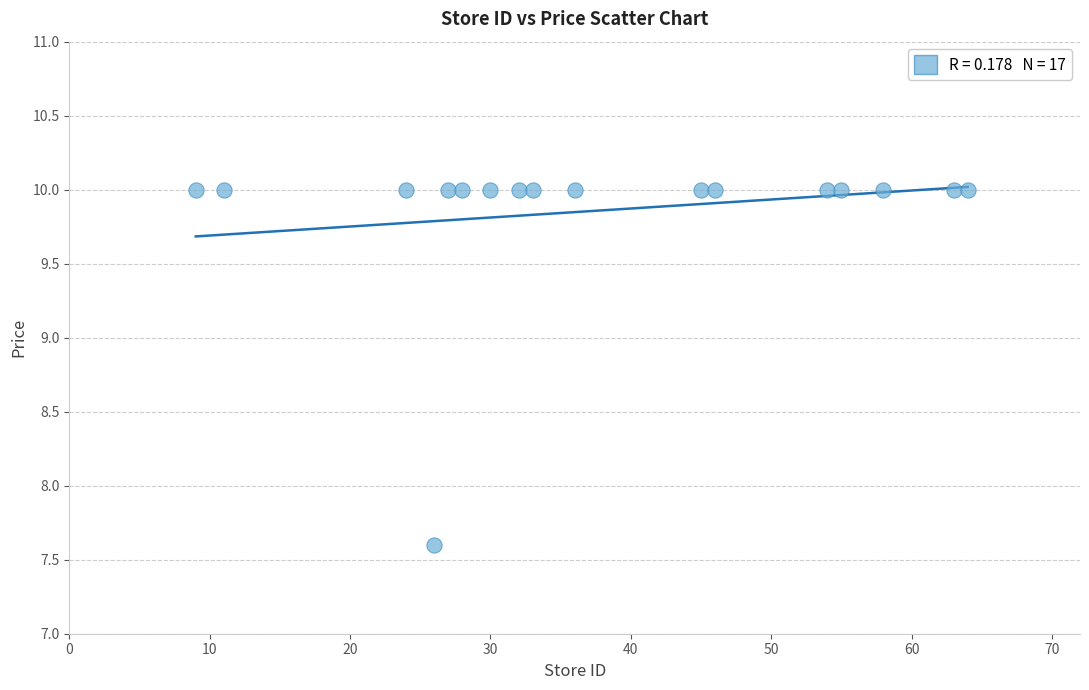

What is the range of Y values (max minus min)?

2.4